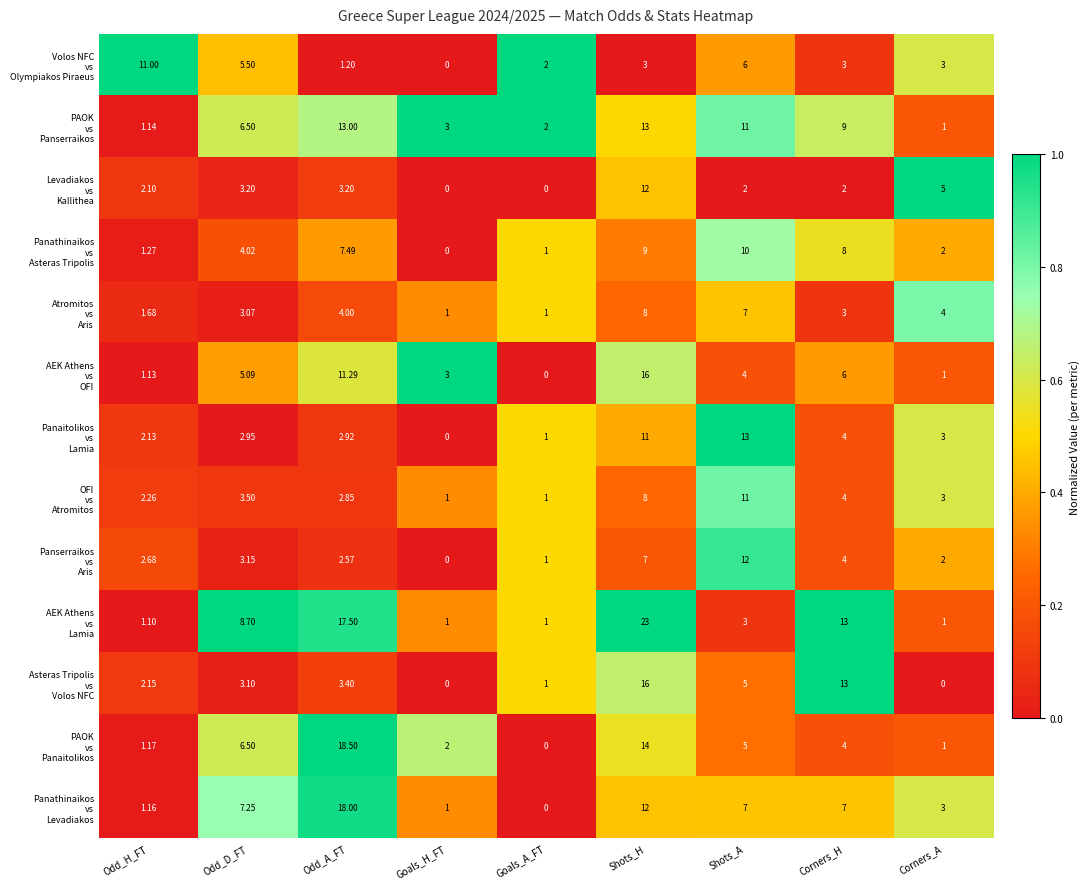

At which category is the sum across all series the highest?

Shots_H